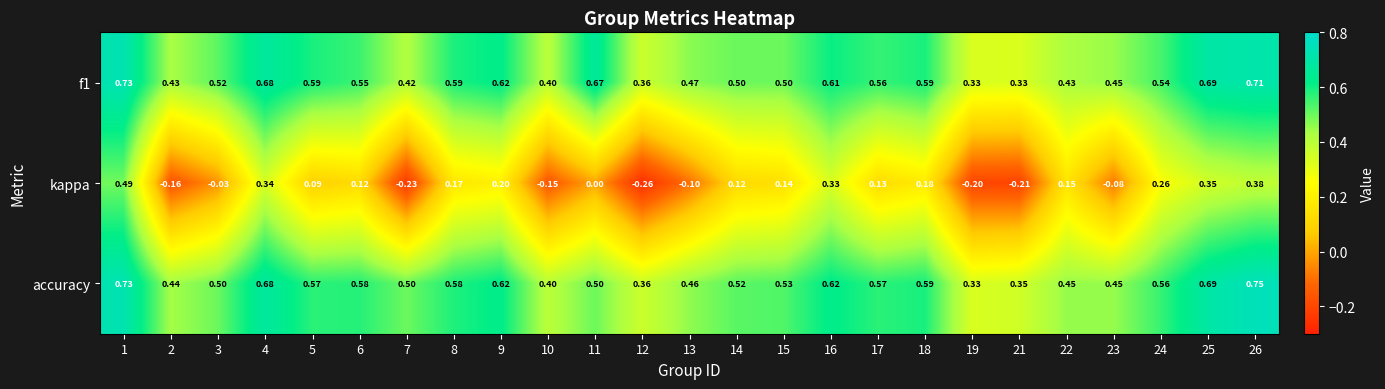

Is the value of f1 at 24 greater than the value of accuracy at 17?

No